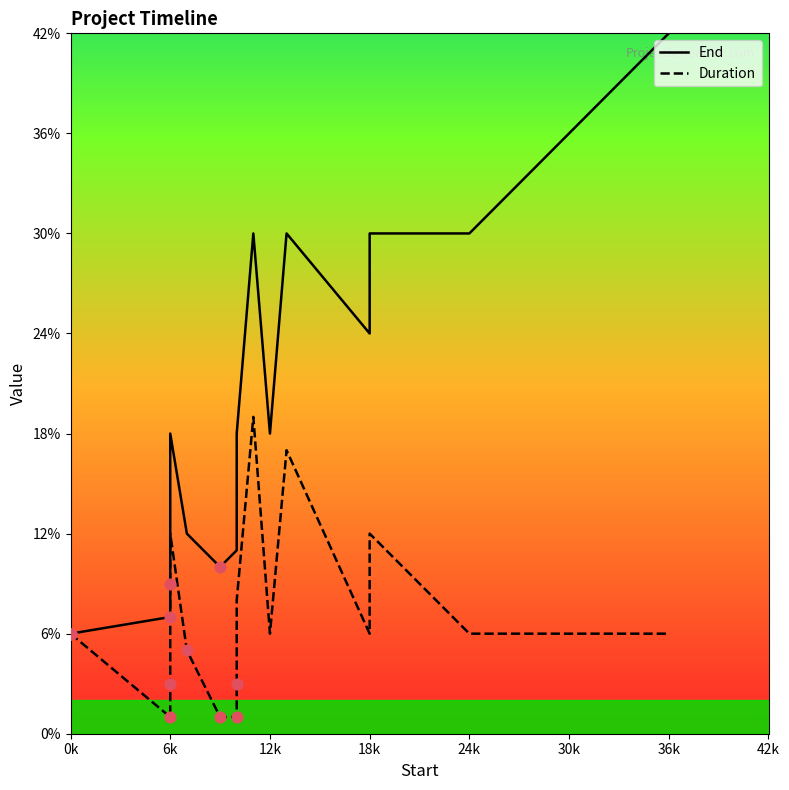

What are all the series names shown in the legend?

End, Duration